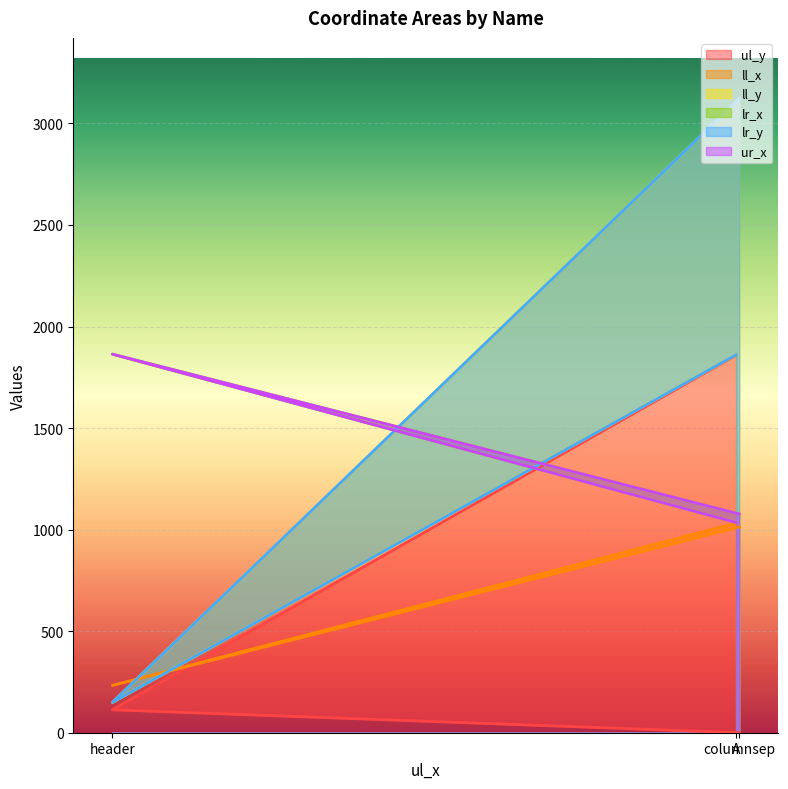

Which category has the lowest value in the lr_x series?

A